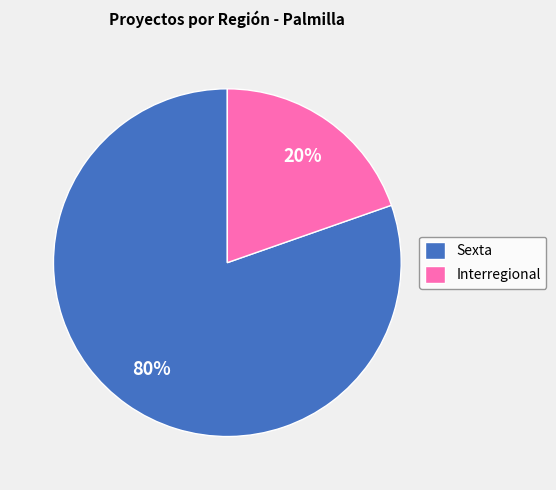

Rank the categories by value from highest to lowest.

Sexta, Interregional